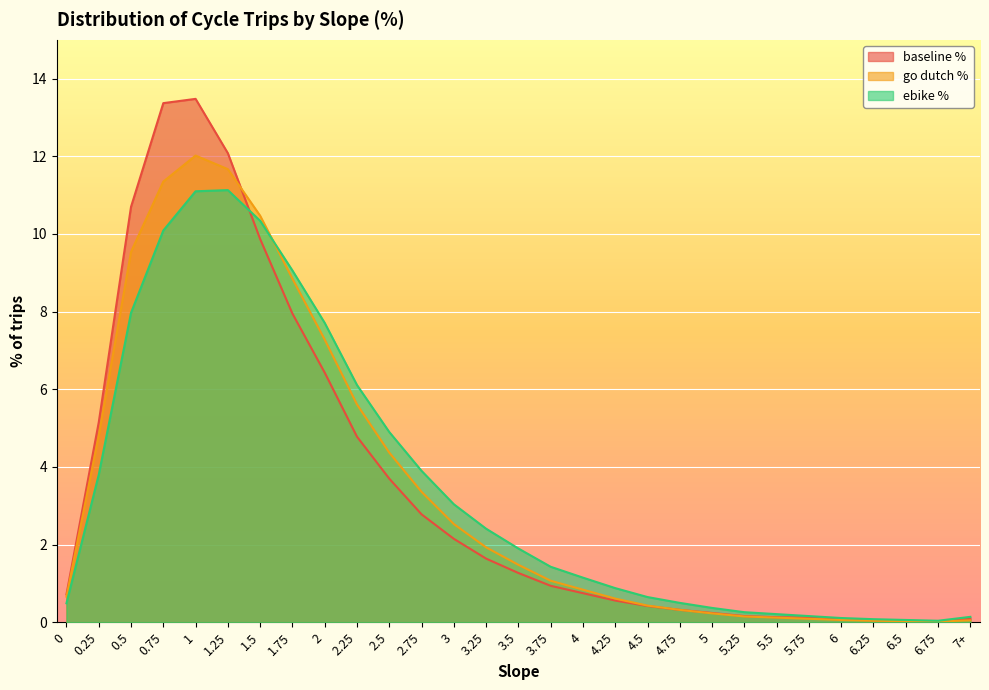

Which series has the largest range (max minus min)?

baseline %